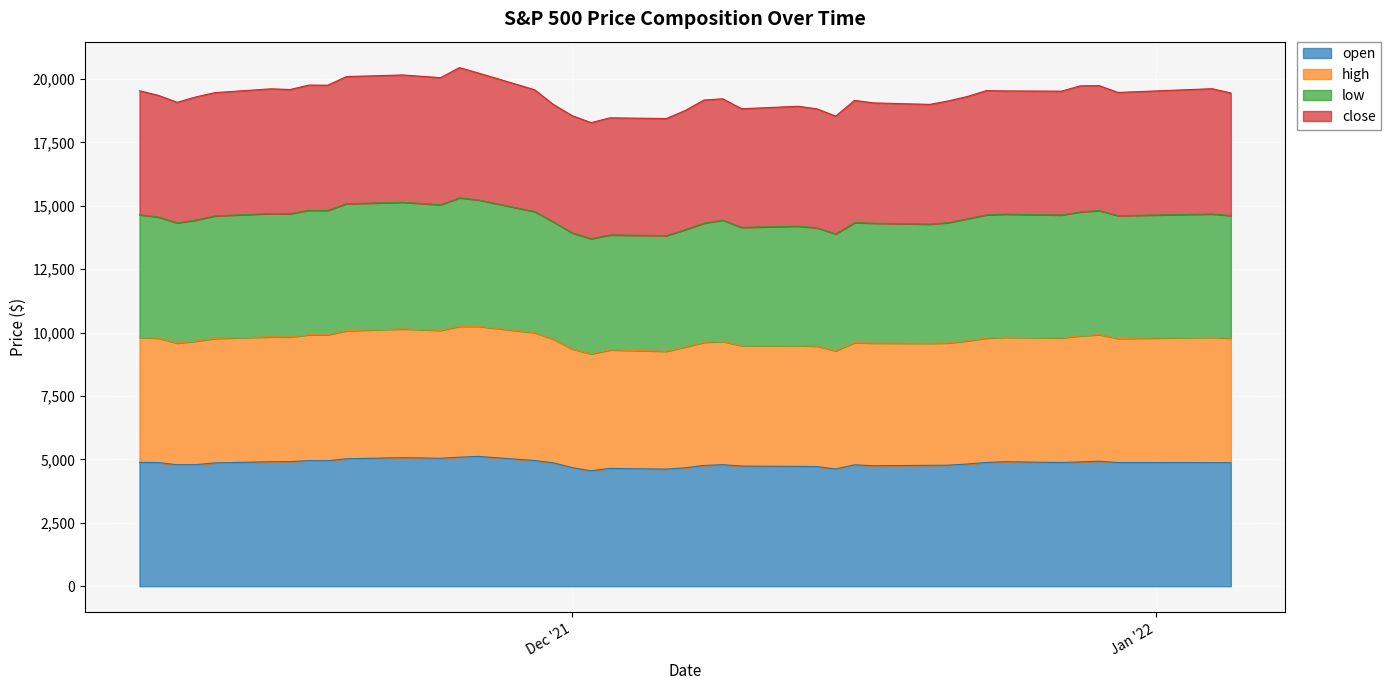

What is the maximum value for open?

5120